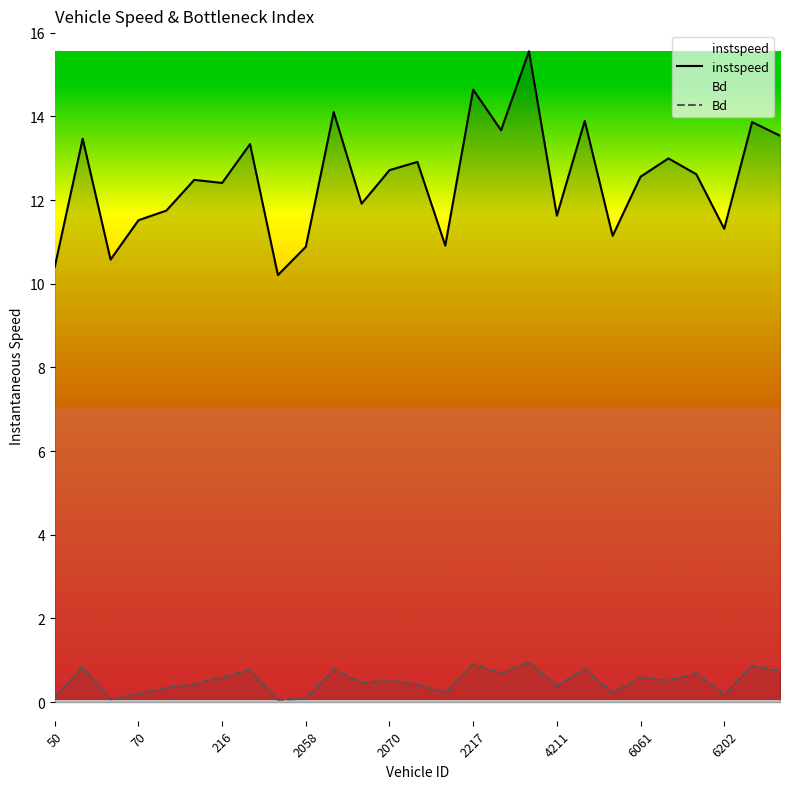

Which series has the largest total across all categories?

instspeed